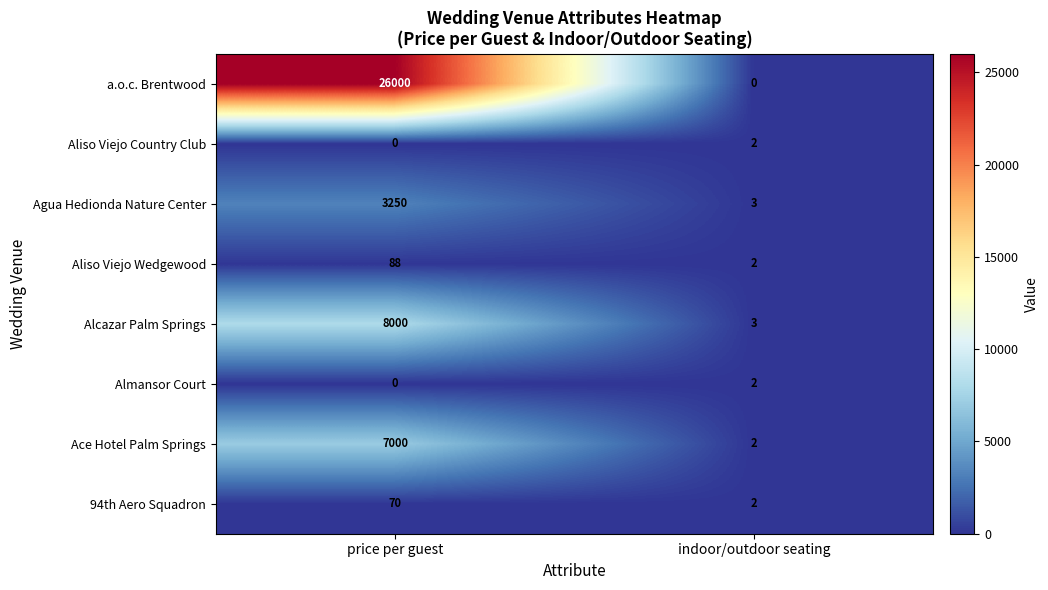

True or false: 94th Aero Squadron has a value of 70 at price per guest.

True